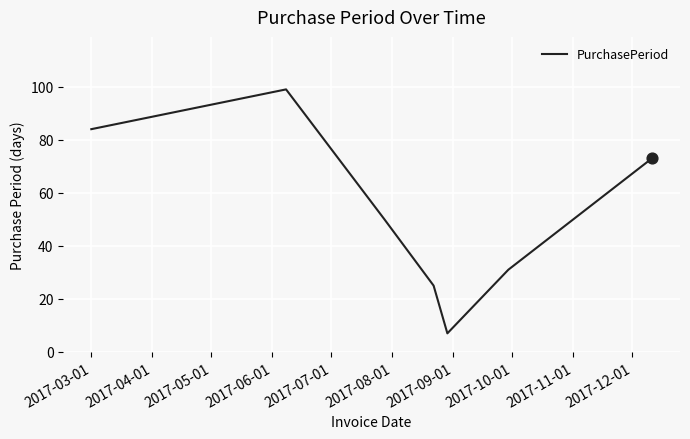

What is the difference between the maximum and minimum values?

92